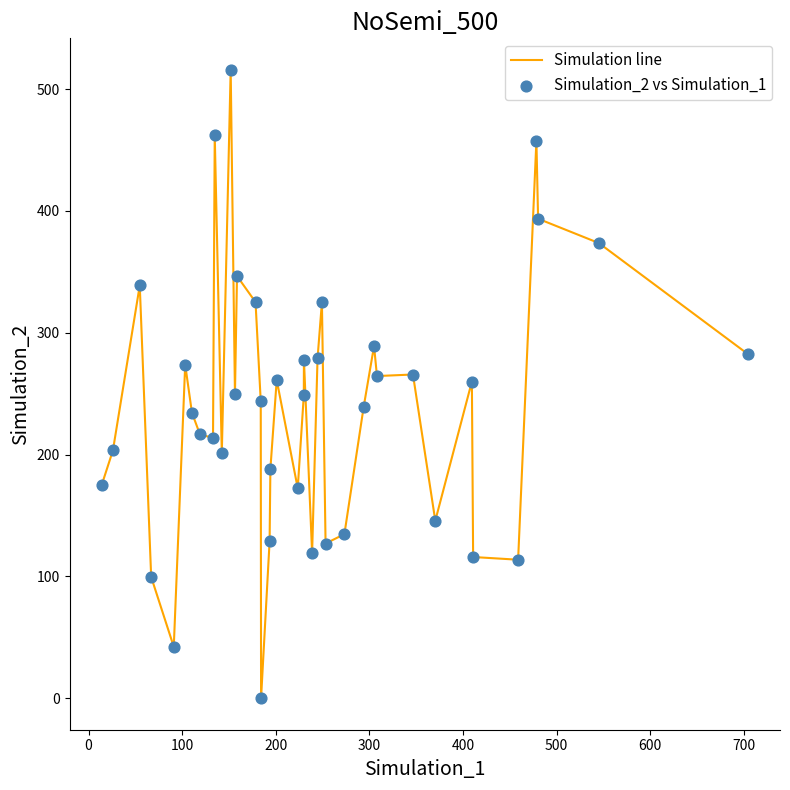

What is the maximum value shown in the chart?

515.9